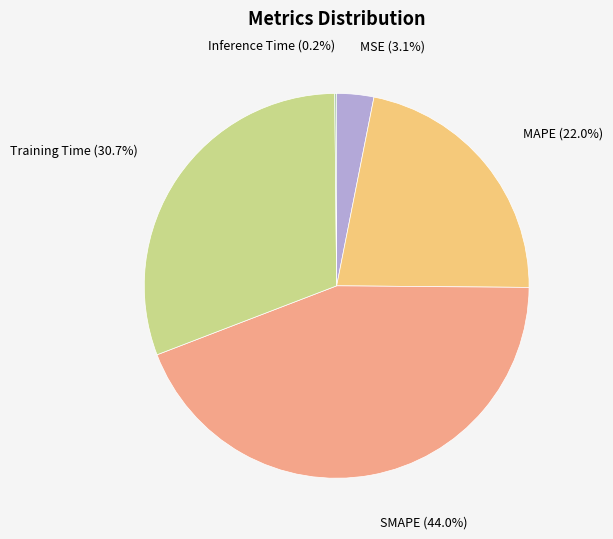

To the nearest percent, what is the combined percentage of Training Time and MAPE?

53%